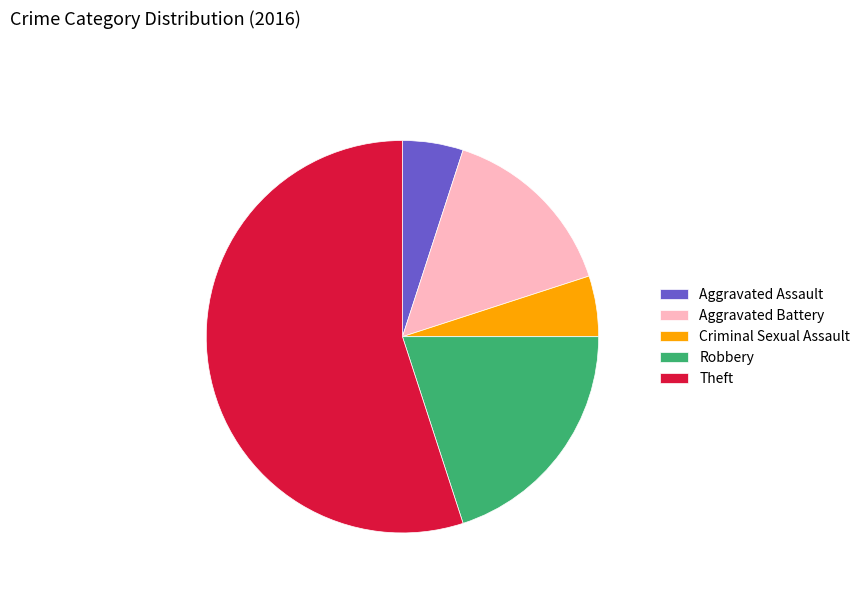

Is the sum of Criminal Sexual Assault and Robbery greater than half?

No